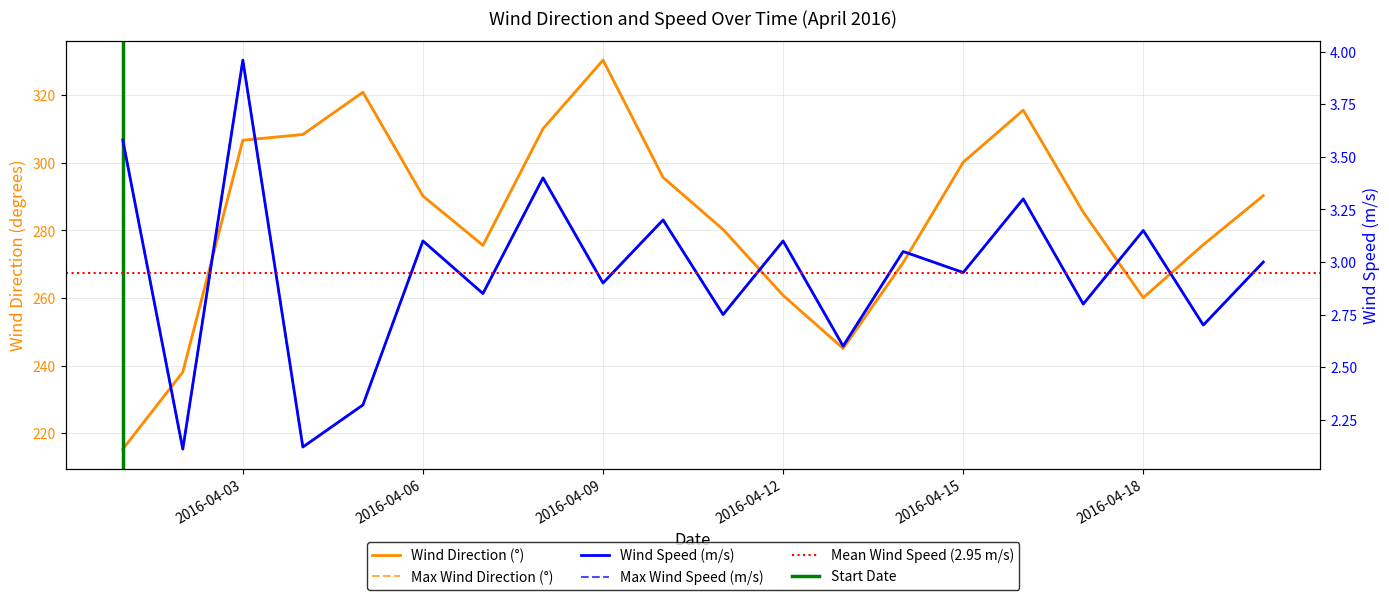

Reading right to left, list all the values displayed in this chart.

wind_direction: 290.3	275.8	260.1	285.4	315.6	300.2	270.5	245.1	260.8	280.3	295.7	330.4	310.1	275.6	290.2	320.9	308.4	306.7	238.1	215.3
wind_speed: 3.0	2.7	3.1	2.8	3.3	3.0	3.0	2.6	3.1	2.8	3.2	2.9	3.4	2.9	3.1	2.3	2.1	4.0	2.1	3.6